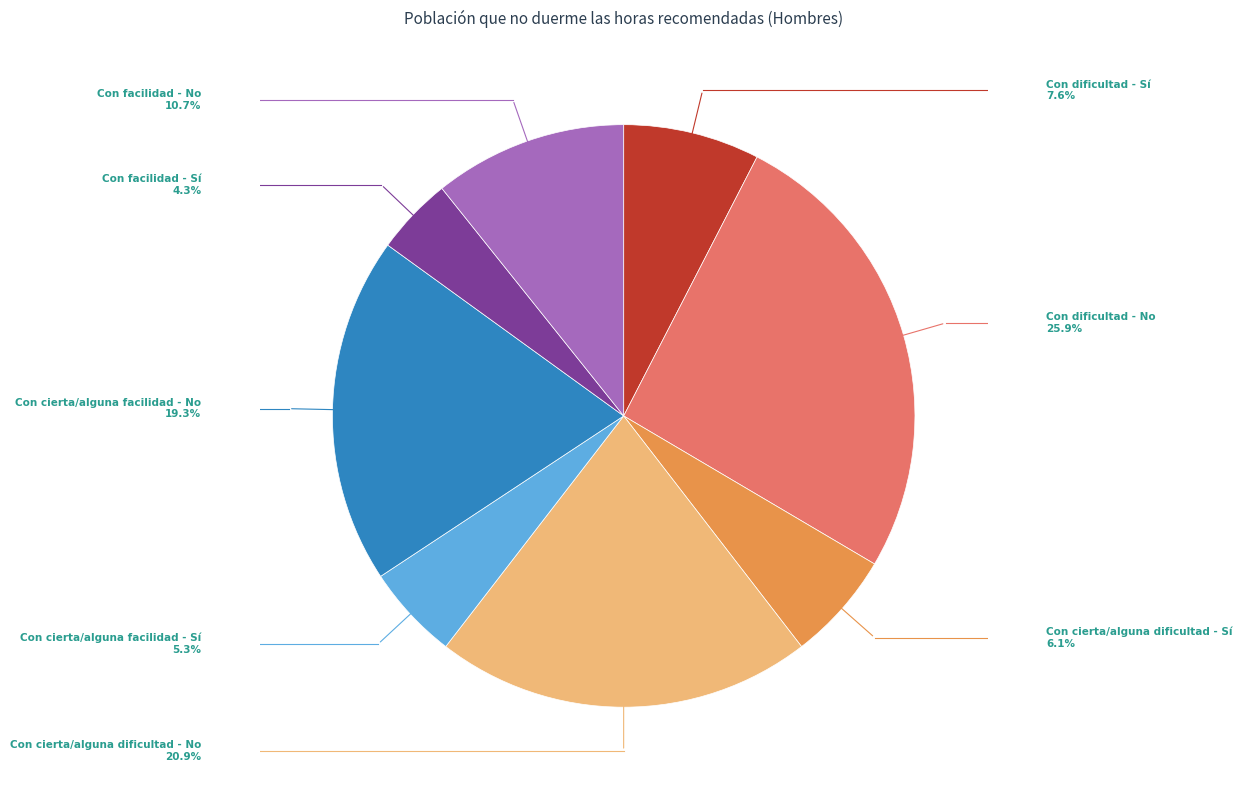

Does any single category account for the majority?

No